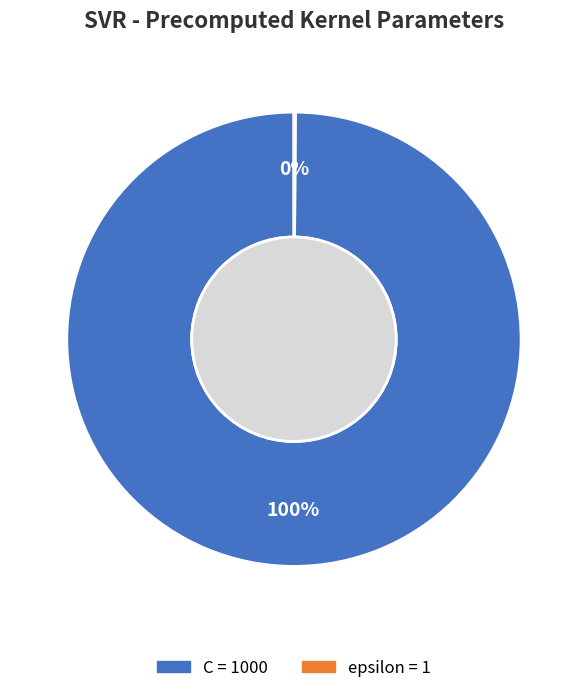

To the nearest percent, what is the difference between the largest and smallest slice percentages?

100%